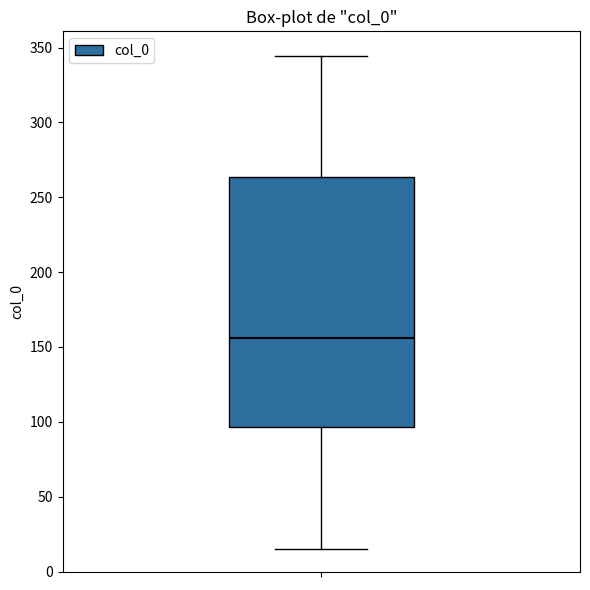

Where does the median line of the box sit on the y-axis? The values are not printed on the chart, so give them approximately, as read against the axis.

155